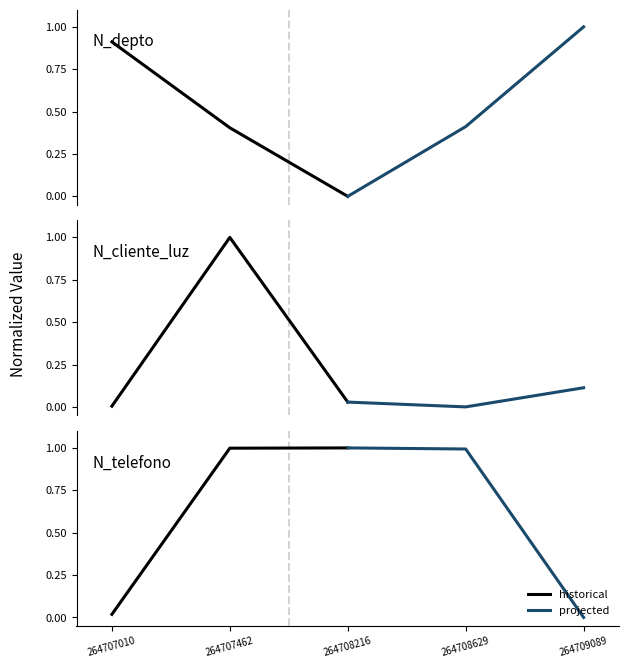

Where is historical nearest to the value 0?

264707010